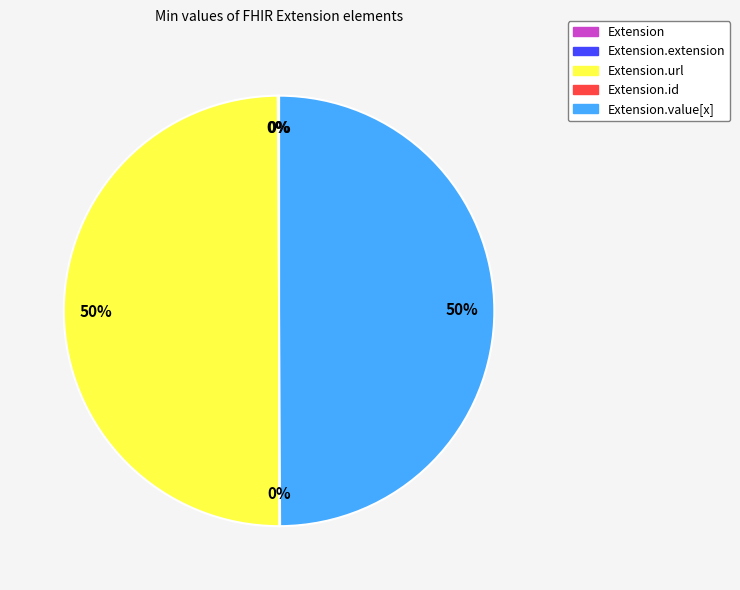

To the nearest percent, what is the average slice percentage?

20%